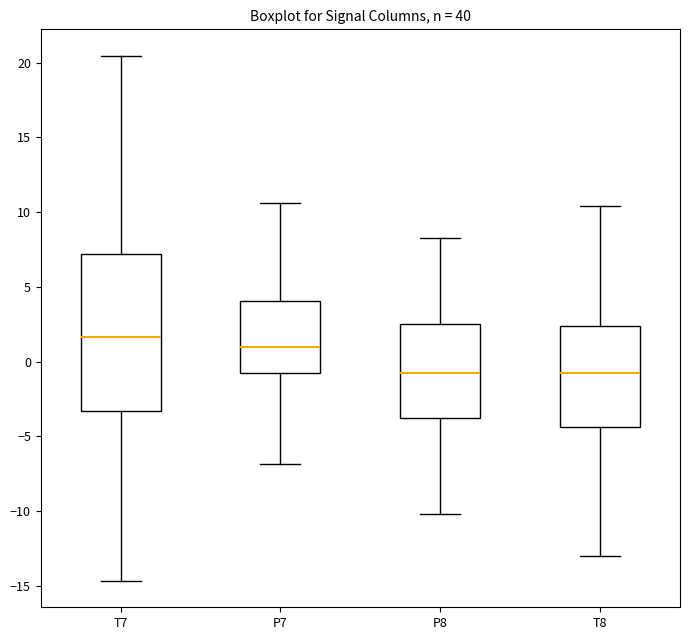

Reading left to right, read every box against the y-axis: the position of its median line, the range the box covers, and the ends of its whiskers. The values are not printed on the chart, so give them approximately, as read against the axis.

T7: median 1.5, box -3.5 to 7.0, whiskers -14.5 to 20.5
P7: median 1.0, box -0.5 to 4.0, whiskers -7.0 to 10.5
P8: median -1.0, box -3.5 to 2.5, whiskers -10.0 to 8.5
T8: median -1.0, box -4.5 to 2.5, whiskers -13.0 to 10.5